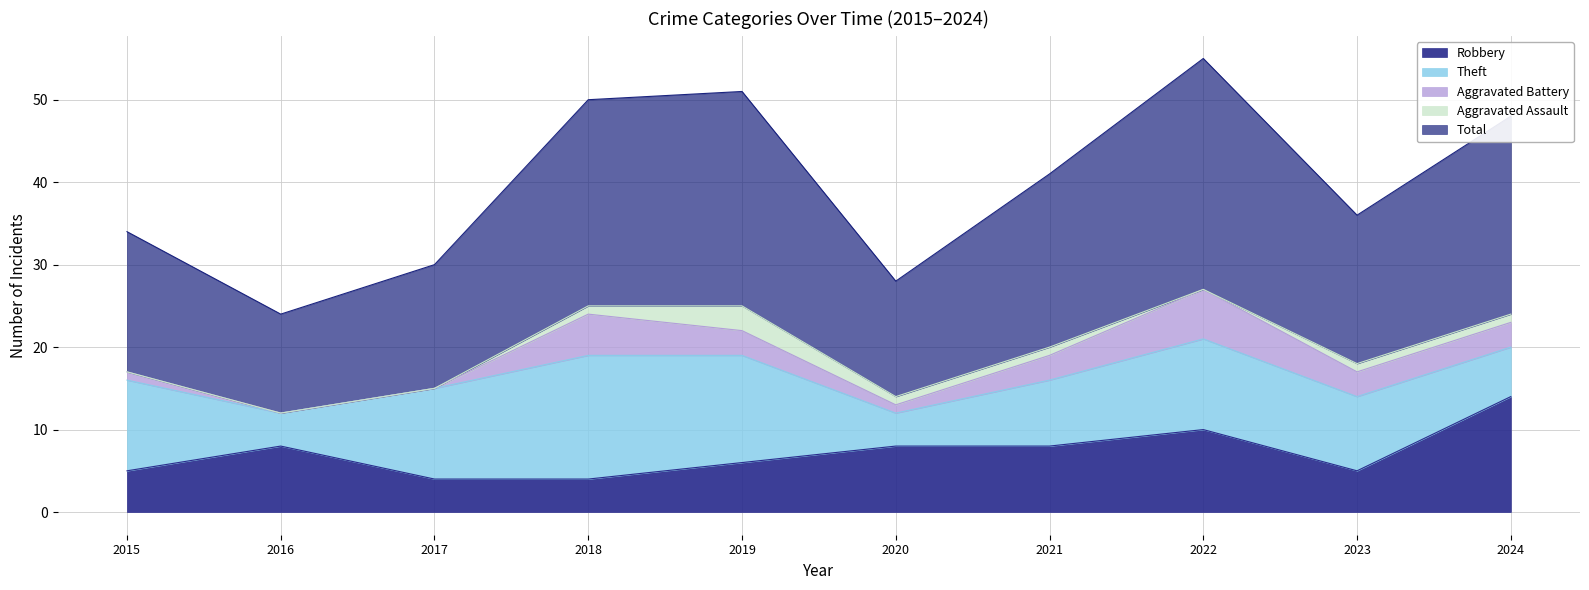

True or false: Aggravated Assault and Aggravated Battery intersect in this chart.

False